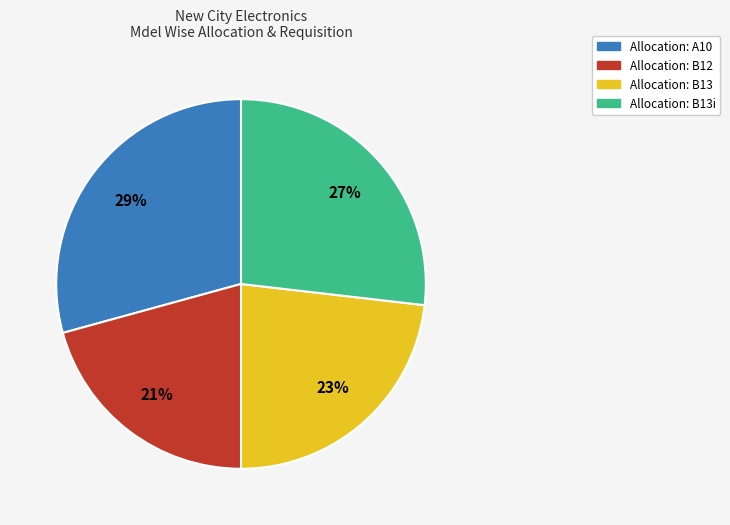

Is there any slice that represents more than half of the pie?

No